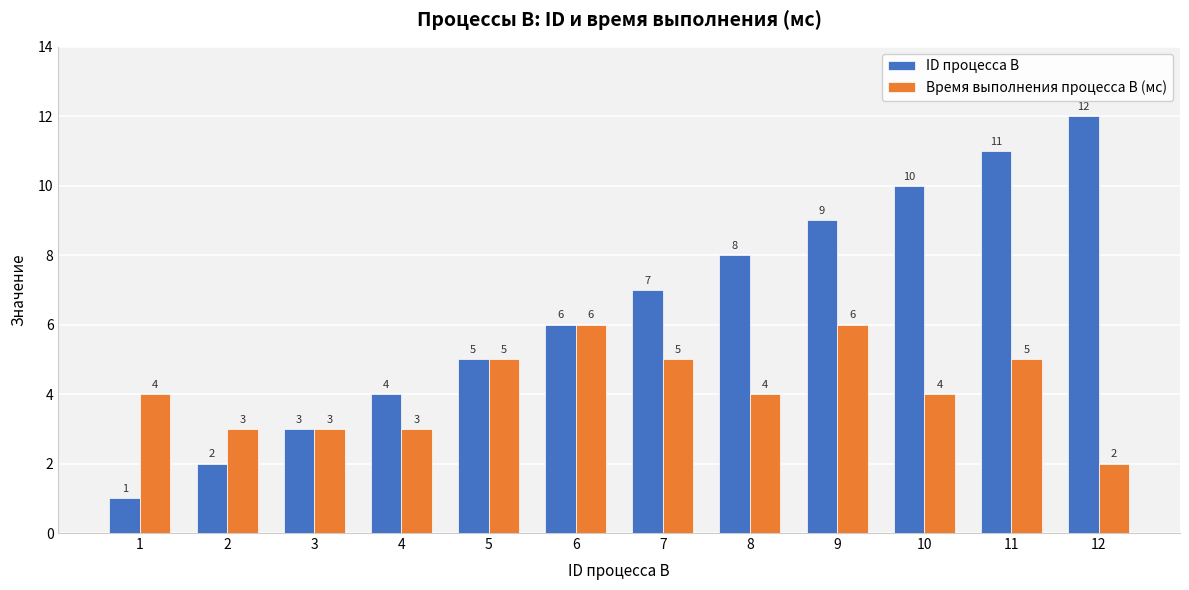

Between 1 and 7, which series saw the biggest shift?

ID процесса B